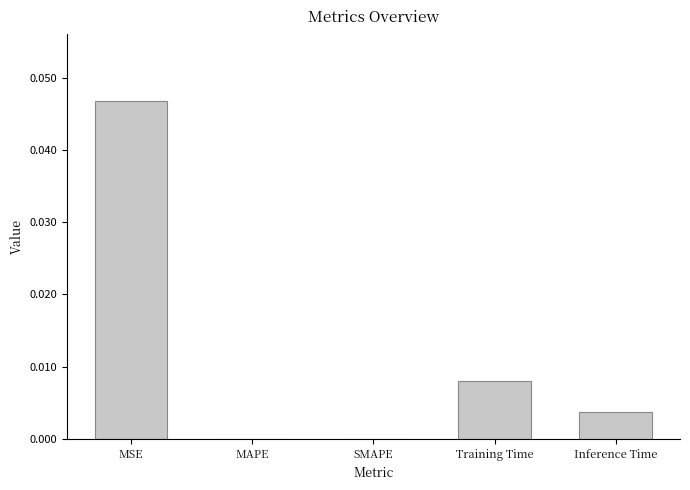

True or false: the data shows 0.0 at Inference Time.

True